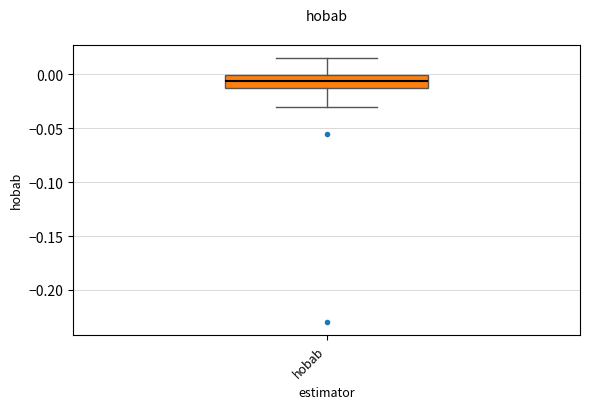

Where does the median line of the box for hobab sit on the y-axis? The values are not printed on the chart, so give them approximately, as read against the axis.

-0.005